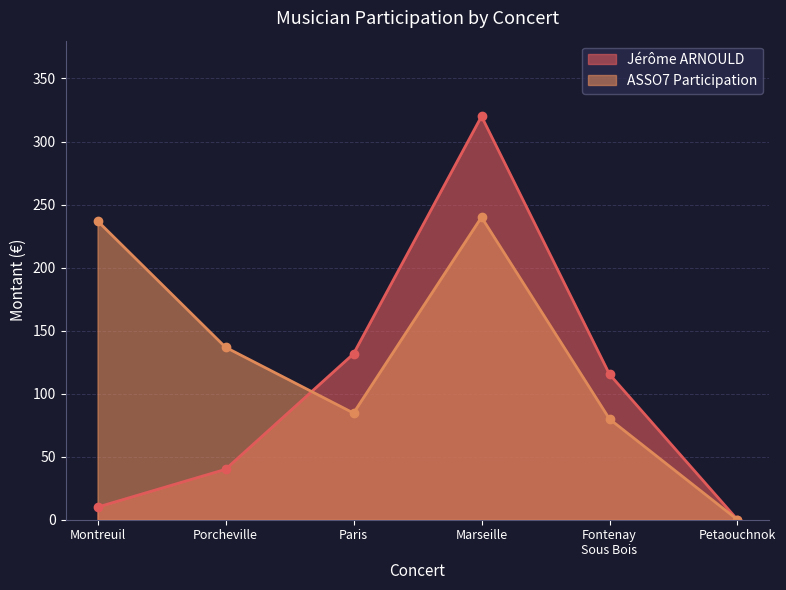

What is the label of the 4th point from the left?

Marseille